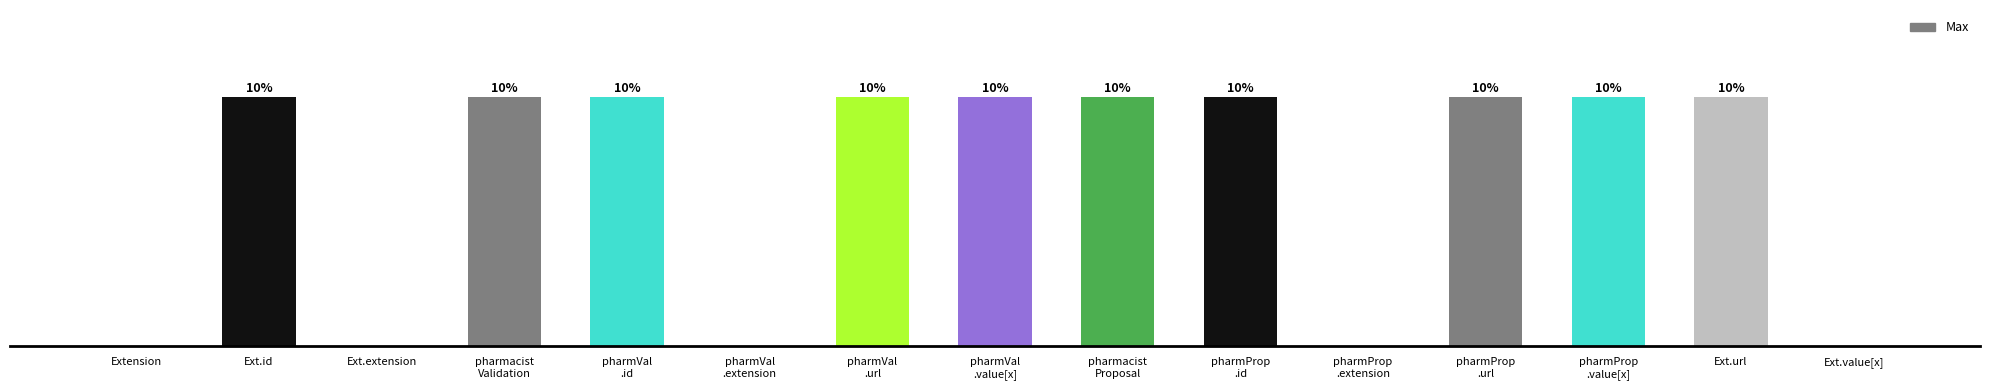

List the labels in order of value, largest first.

Ext.id, pharmacist
Validation, pharmVal
.id, pharmVal
.url, pharmVal
.value[x], pharmacist
Proposal, pharmProp
.id, pharmProp
.url, pharmProp
.value[x], Ext.url, Extension, Ext.extension, pharmVal
.extension, pharmProp
.extension, Ext.value[x]